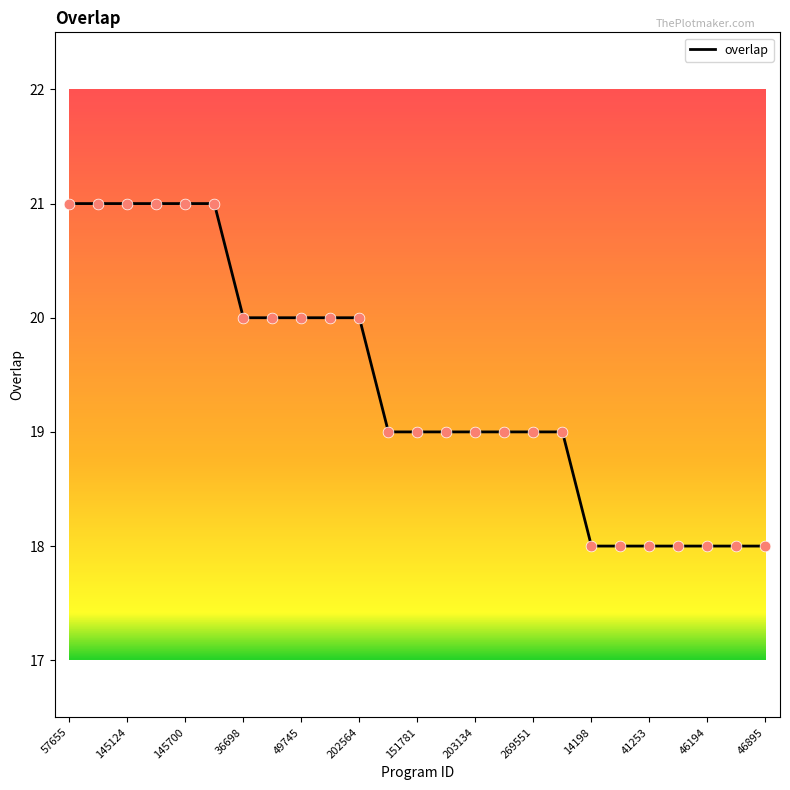

What is the smallest value displayed?

18